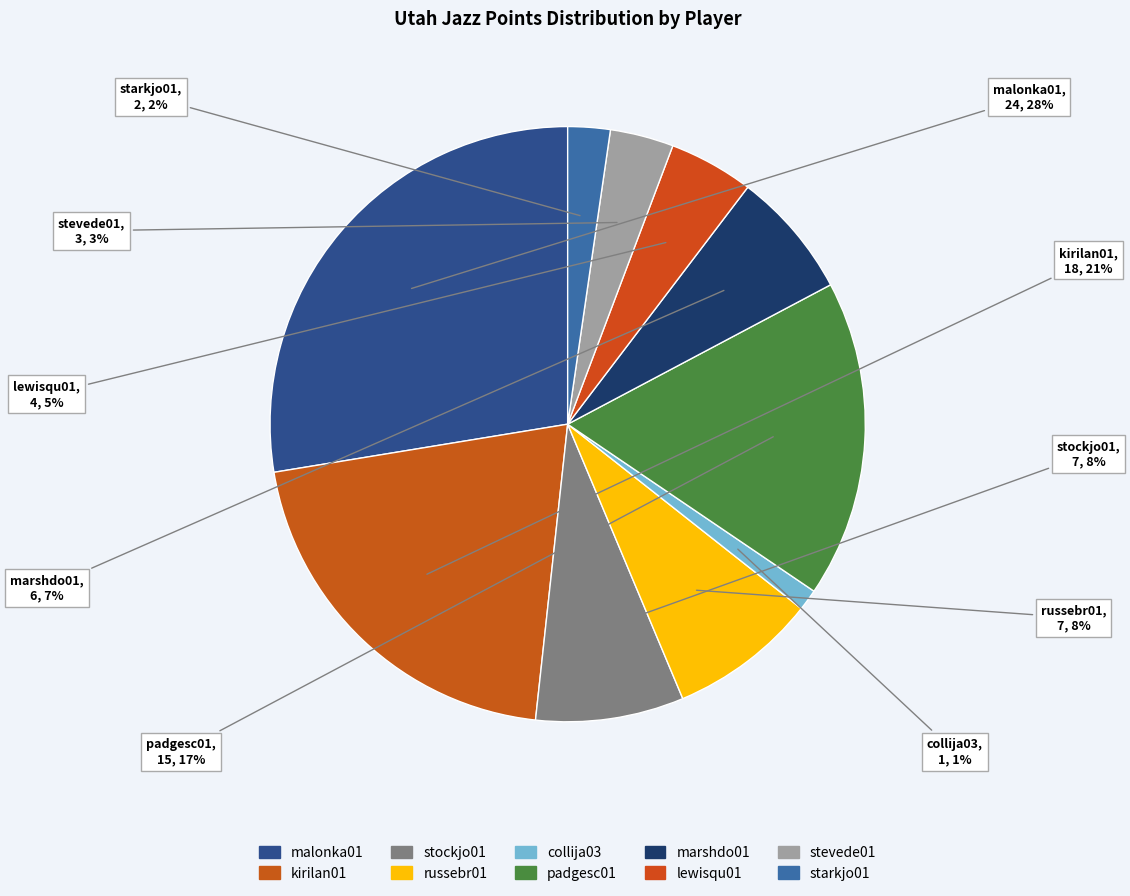

Is there a majority slice in this chart?

No